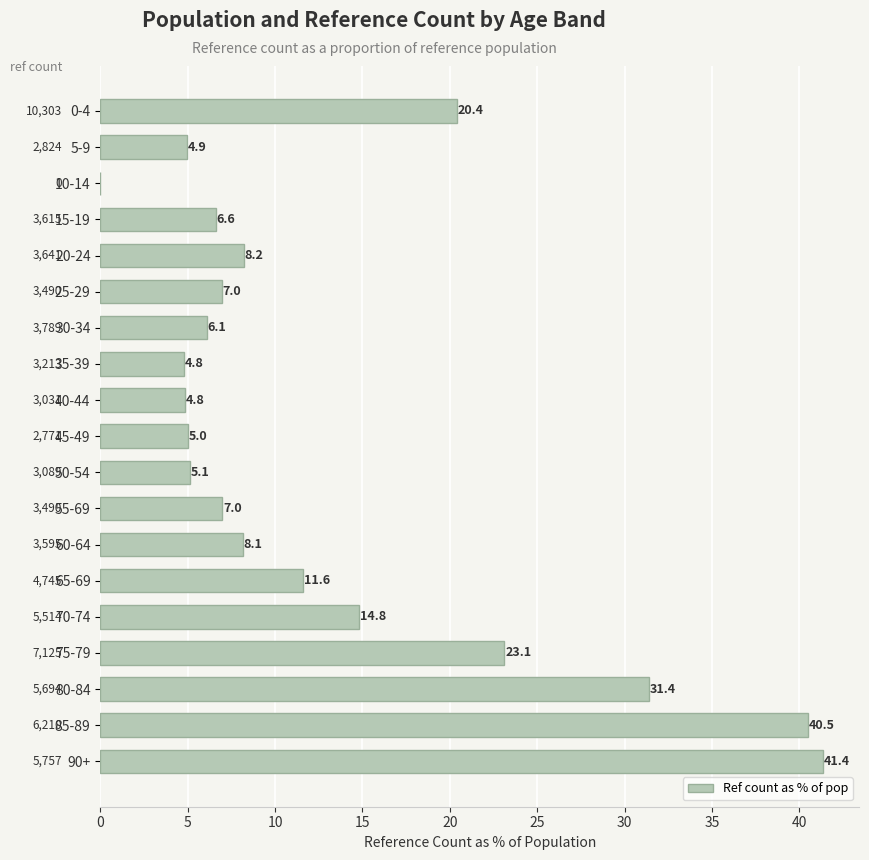

Reading bottom to top, extract all data points from this chart.

90+=41.4	85-89=40.5	80-84=31.4	75-79=23.1	70-74=14.8	65-69=11.6	60-64=8.1	55-69=7.0	50-54=5.1	45-49=5.0	40-44=4.8	35-39=4.8	30-34=6.1	25-29=7.0	20-24=8.2	15-19=6.6	10-14=0.0	5-9=4.9	0-4=20.4